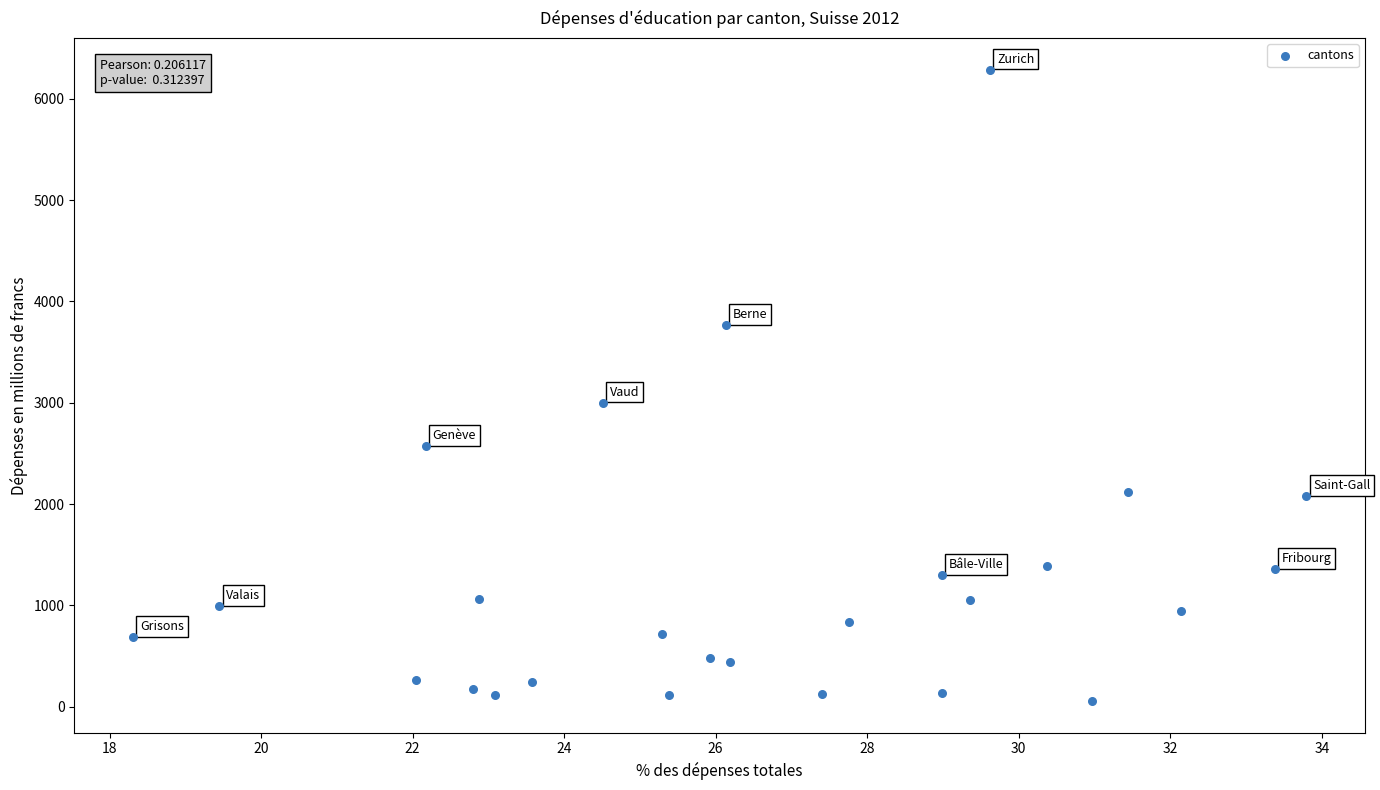

What Y value in the scatter plot is closest to 3172?

3002.2